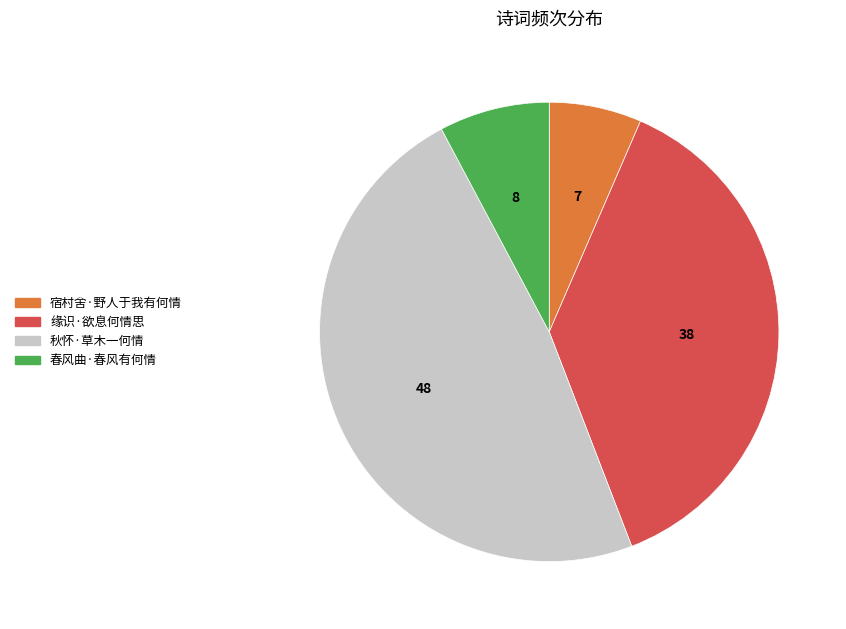

Rank the categories by value from highest to lowest.

秋怀·草木一何情, 缘识·欲息何情思, 春风曲·春风有何情, 宿村舍·野人于我有何情